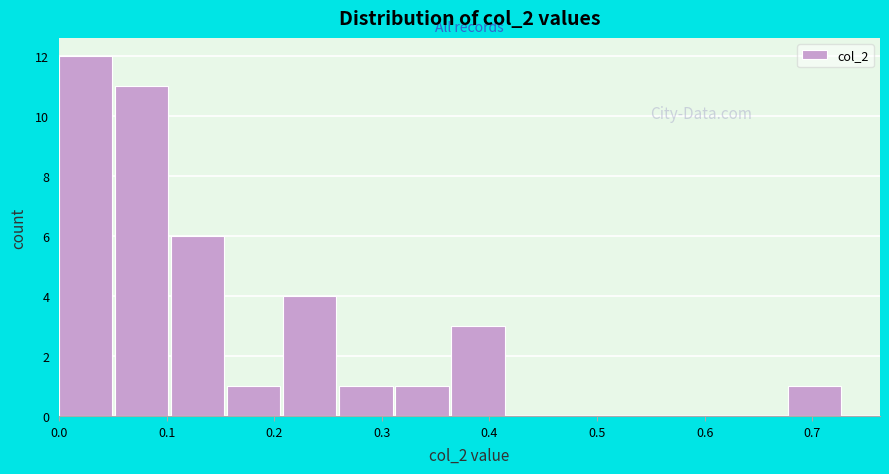

Reading left to right, transcribe this chart: for each bar, give the range it covers on the x-axis and its height. Neither the bar edges nor the heights are printed on the chart, so give them approximately, as read against the axes.

0.00 to 0.05: 12
0.05 to 0.10: 11
0.10 to 0.16: 6
0.16 to 0.21: 1
0.21 to 0.26: 4
0.26 to 0.31: 1
0.31 to 0.36: 1
0.36 to 0.42: 3
0.42 to 0.47: 0
0.47 to 0.52: 0
0.52 to 0.57: 0
0.57 to 0.63: 0
0.63 to 0.68: 0
0.68 to 0.73: 1